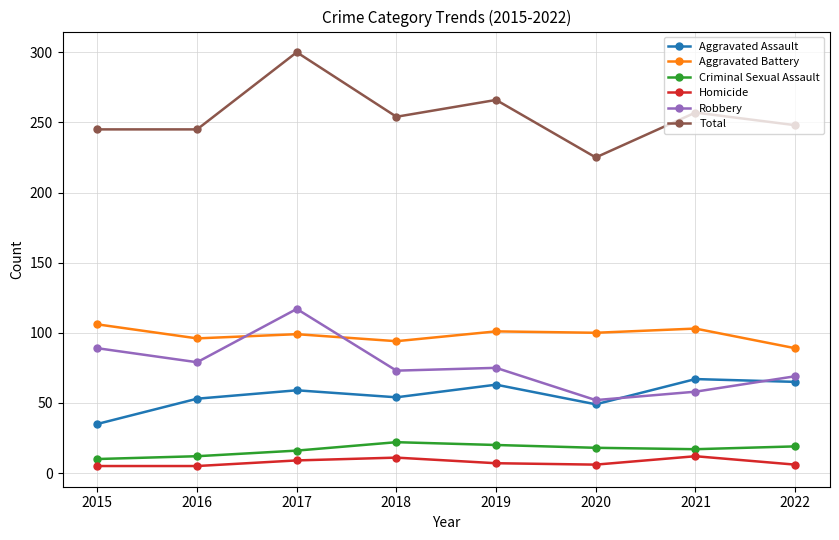

Is it true that Aggravated Assault equals 96 at 2022?

False